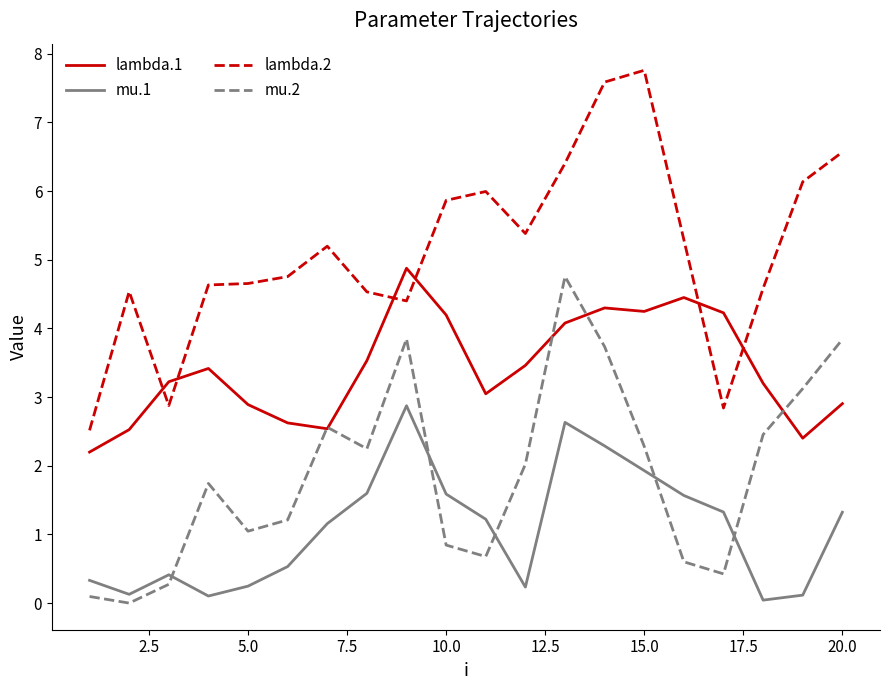

Rank the series by their average value, from lowest to highest.

mu.1, mu.2, lambda.1, lambda.2